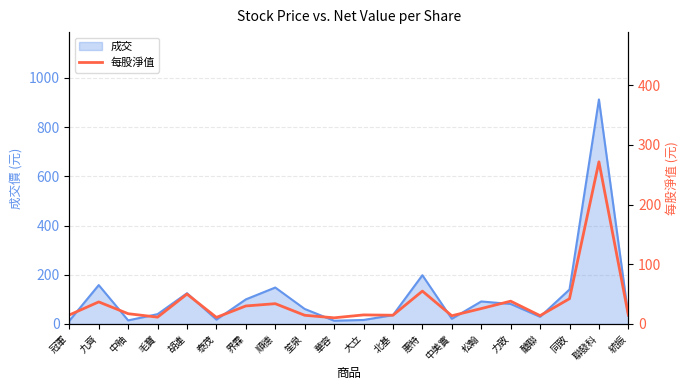

Where is the first local maximum?

九齊